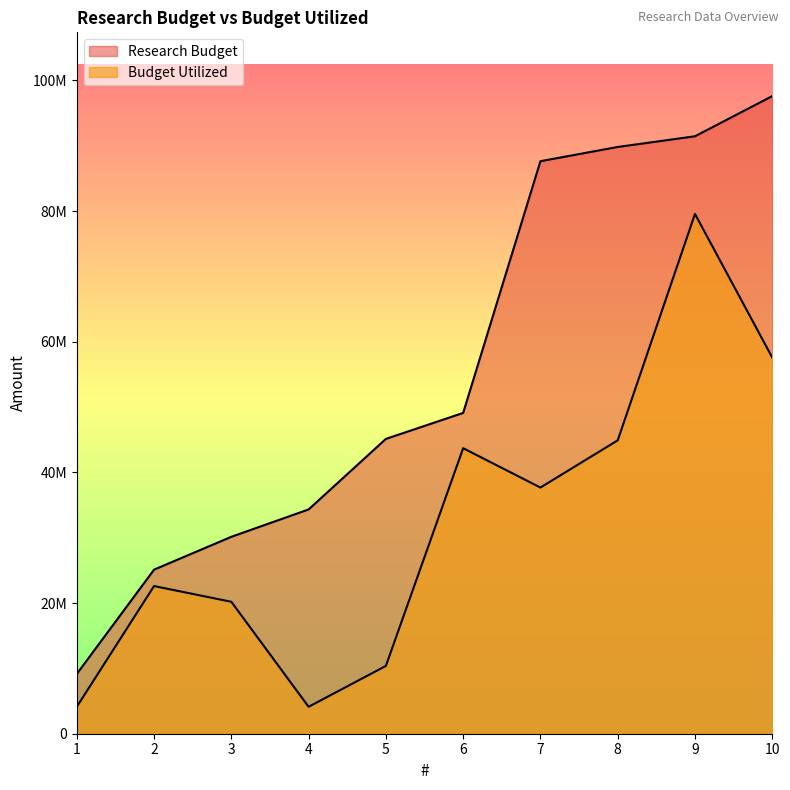

True or false: Budget Utilized and Research Budget cross at least once.

False